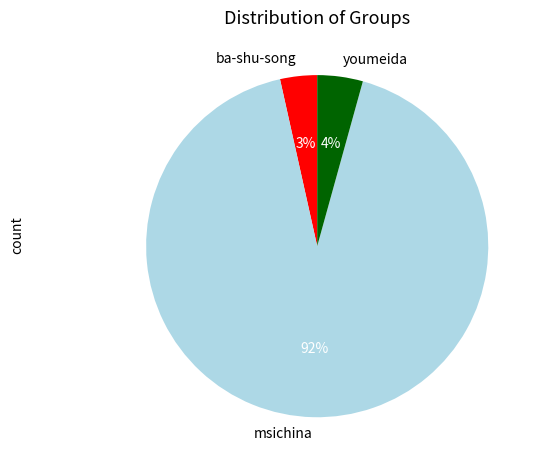

Rank the categories by value from lowest to highest.

ba-shu-song, youmeida, msichina